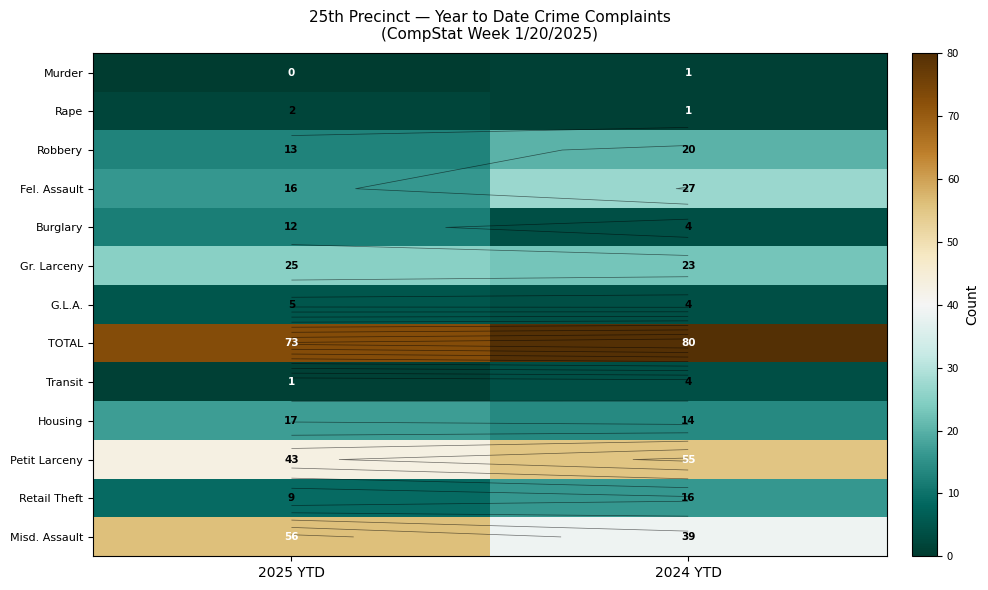

At which category is the sum across all series the highest?

2024 YTD